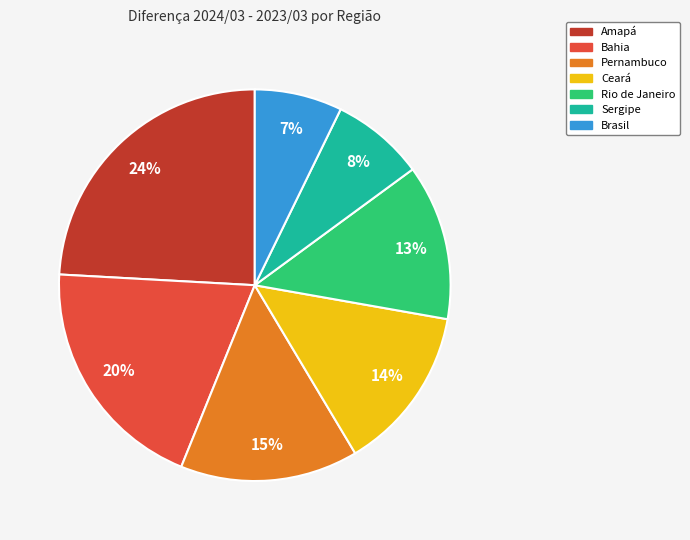

To the nearest percent, what is the difference between the largest and smallest slice percentages?

17%